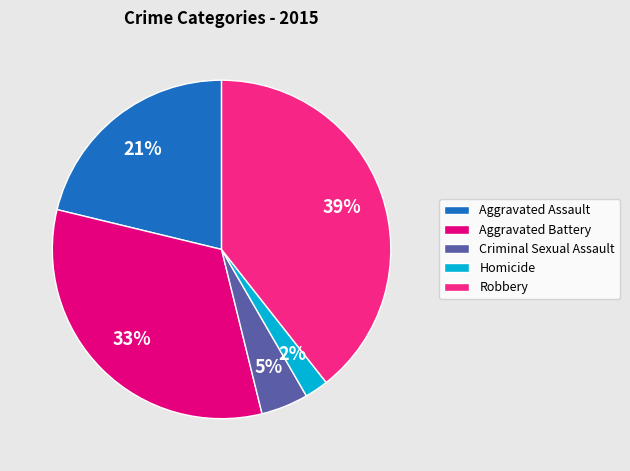

The Aggravated Assault slice represents 21% of the pie. True or false?

True